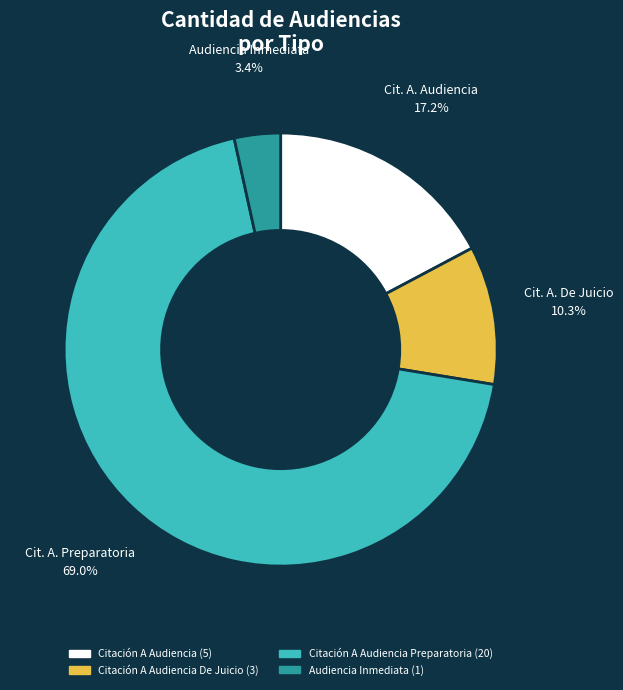

Is there a majority slice in this chart?

Yes